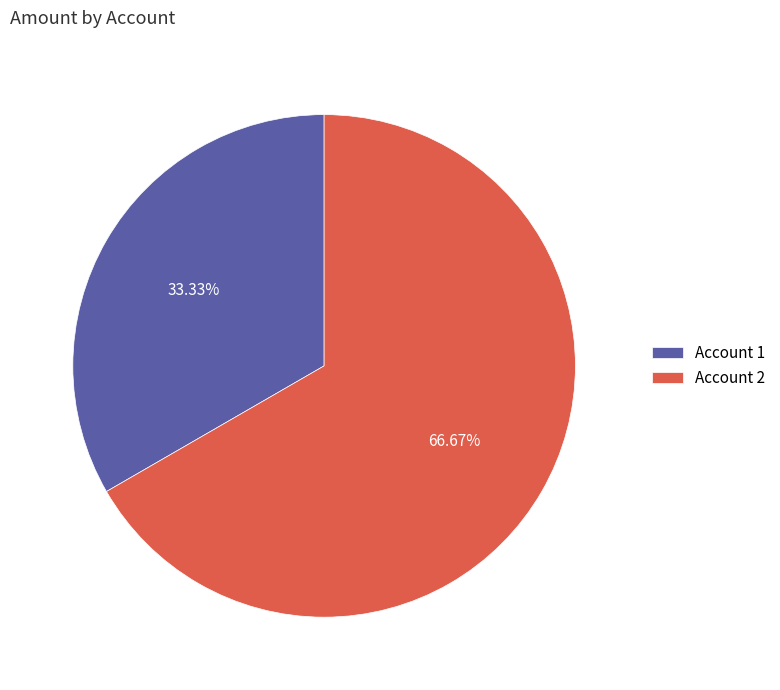

Which has a higher value, Account 2 or Account 1?

Account 2